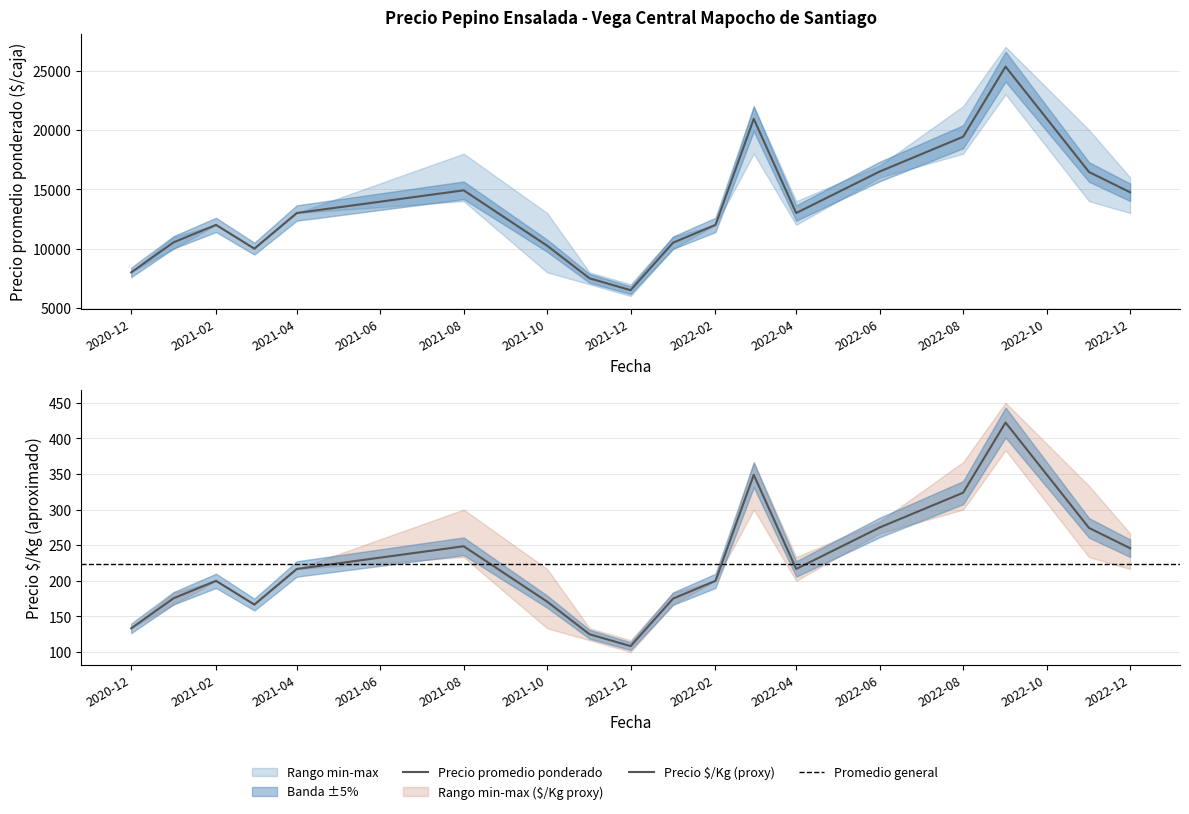

Which series has the largest total across all categories?

Precio promedio ponderado